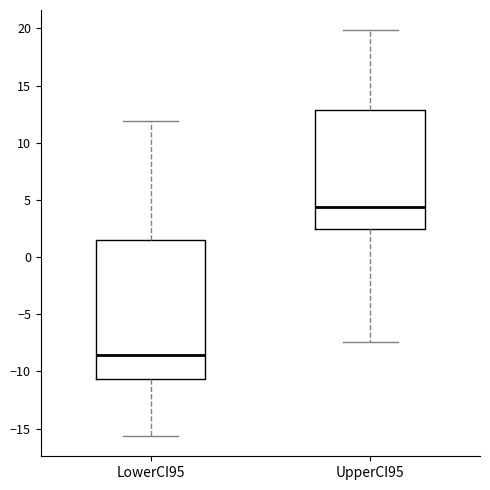

Where does the median line of the box for LowerCI95 sit on the y-axis? The values are not printed on the chart, so give them approximately, as read against the axis.

-8.5